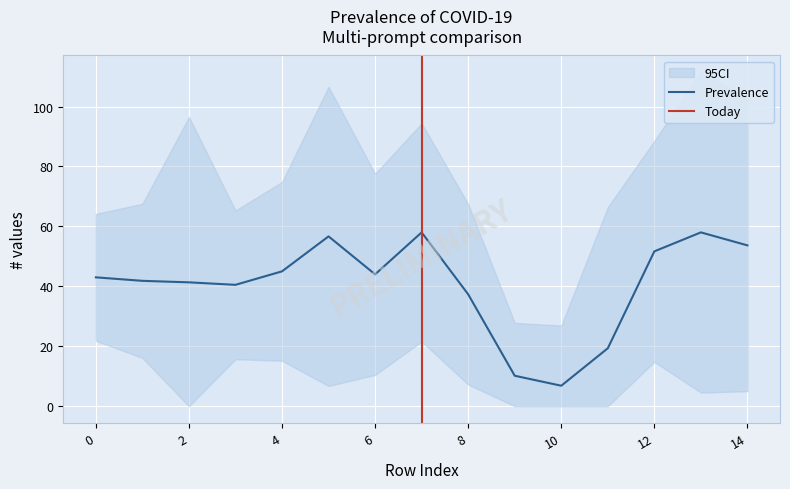

At which label does Prevalence reach its minimum?

10